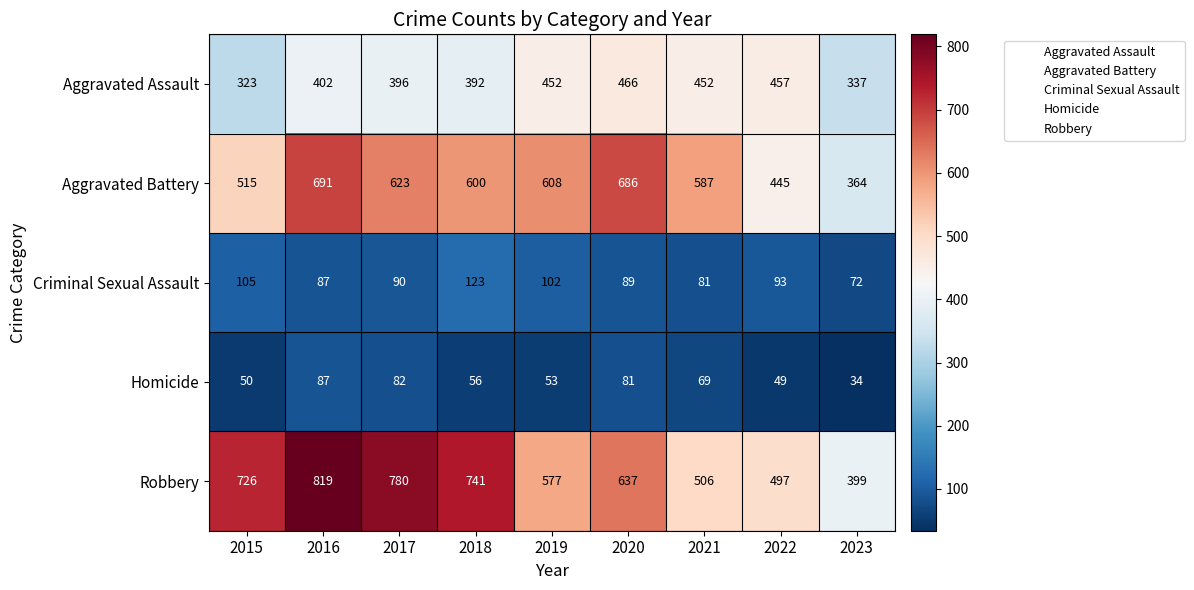

What is the spread (max minus min) of values at 2023?

365